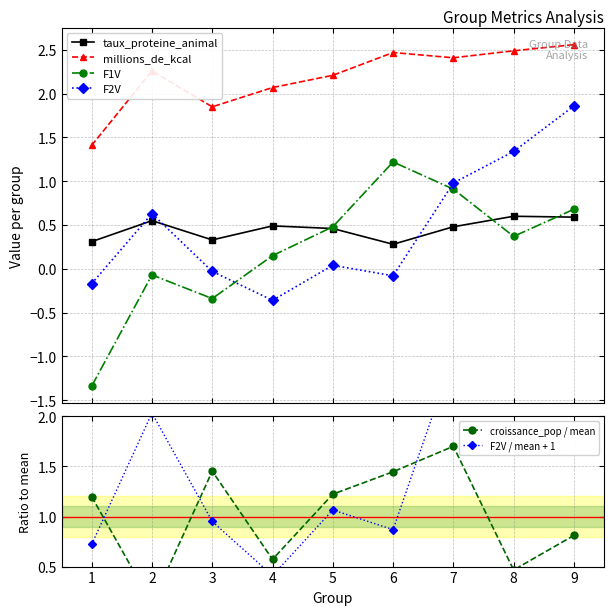

True or false: F1V and millions_de_kcal cross at least once.

False